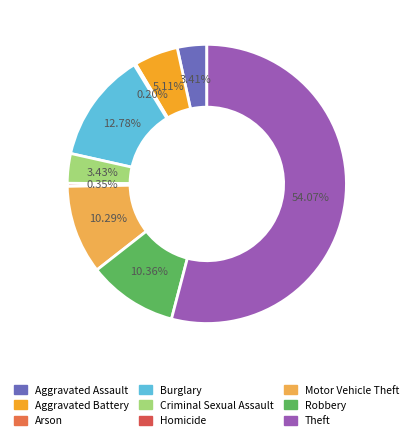

Is Theft the majority of the pie?

Yes